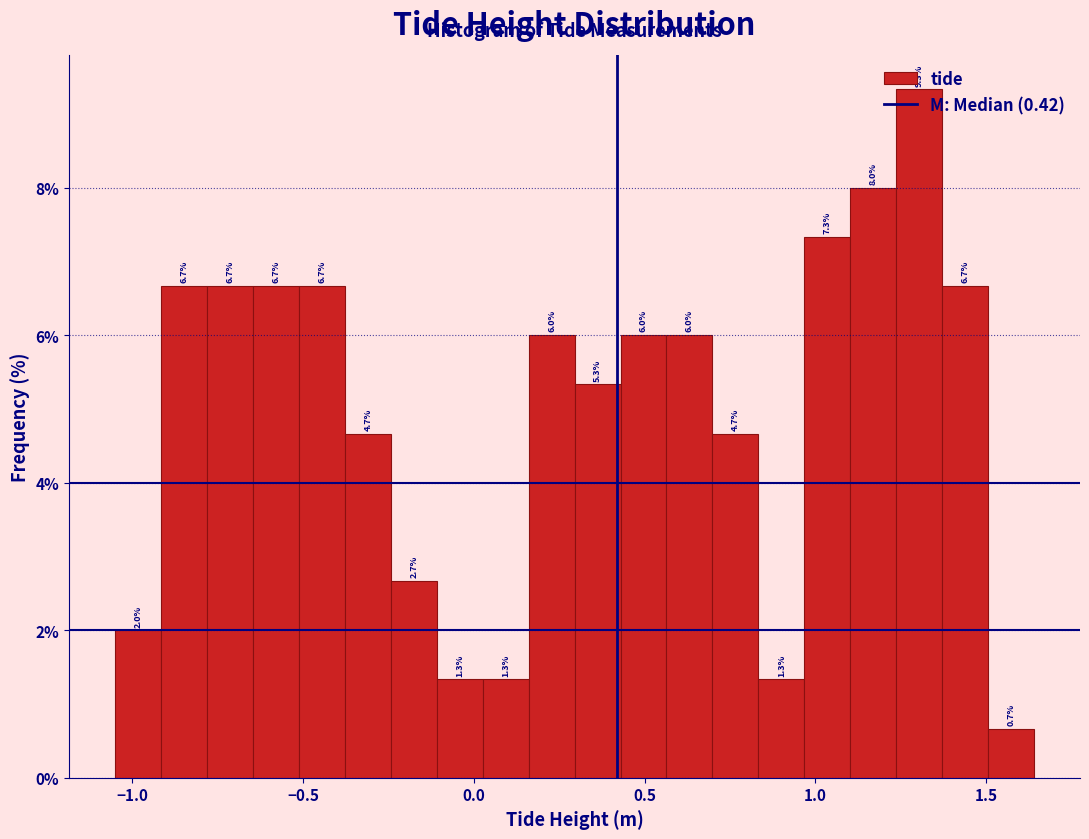

Around what value on the x-axis is the tallest bar? Give the approximate position of its centre, as read against the axis.

1.30